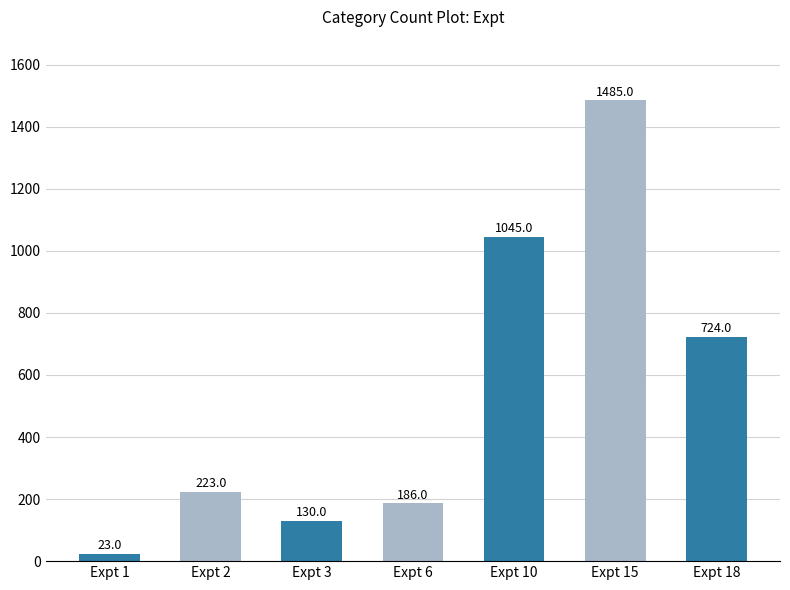

Rank the categories by value from lowest to highest.

Expt 1, Expt 3, Expt 6, Expt 2, Expt 18, Expt 10, Expt 15